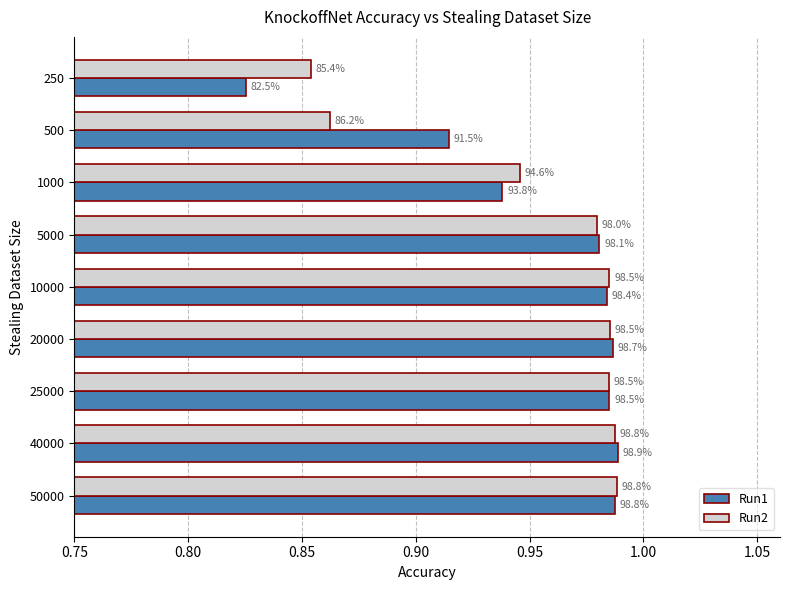

What are all the series names shown in the legend?

Run1, Run2